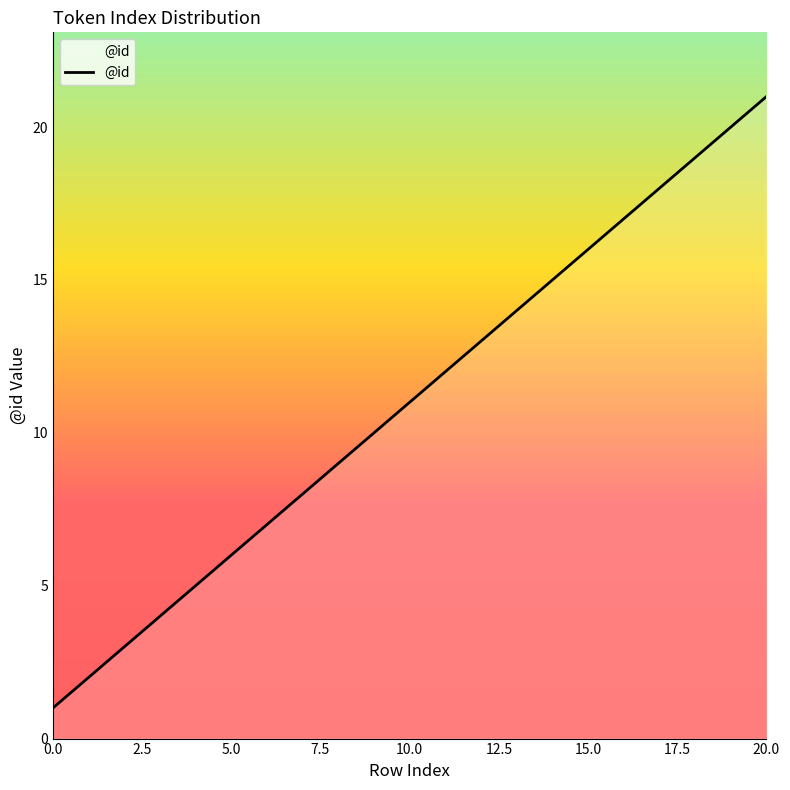

How many lines are shown in the chart?

1